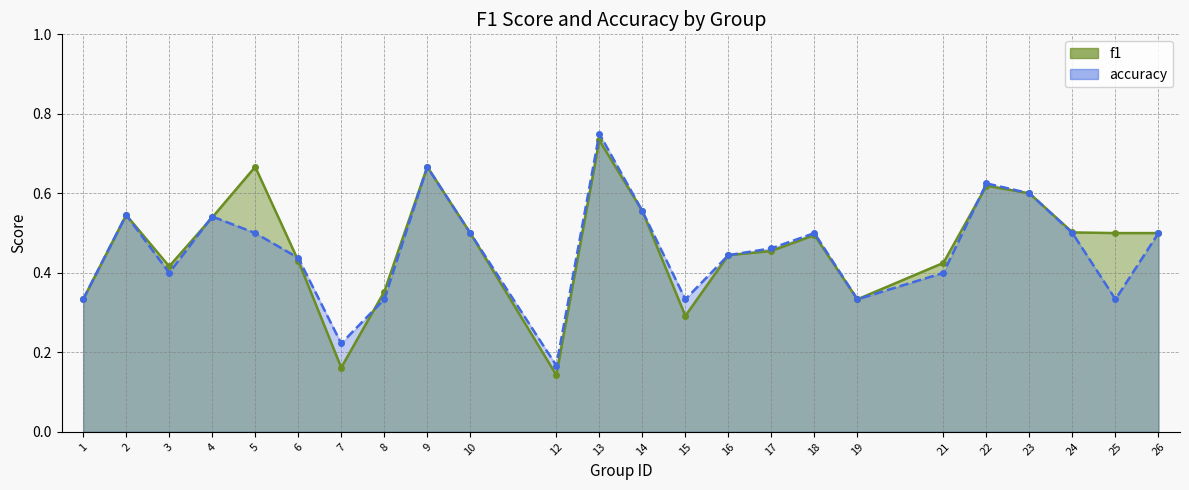

Is it true that f1 equals 0.2 at 15?

False